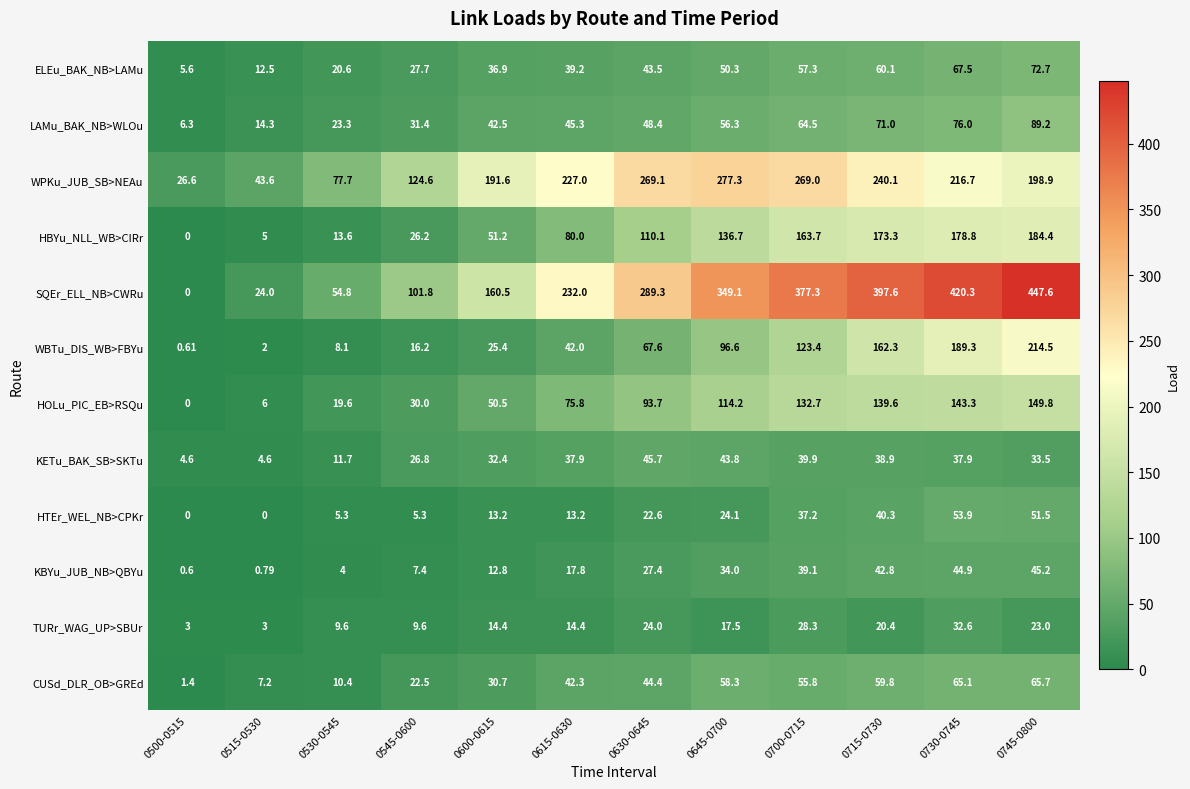

Between 0600-0615 and 0715-0730, which series saw the biggest shift?

SQEr_ELL_NB>CWRu